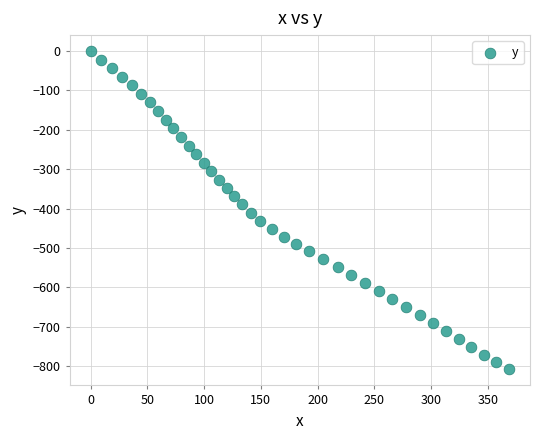

What is the range of Y values (max minus min)?

808.3